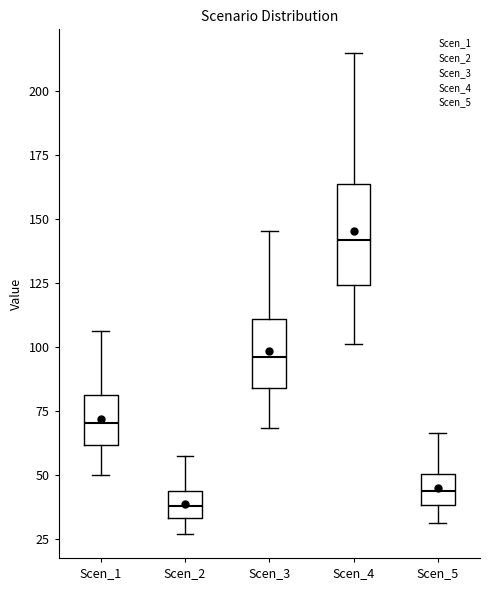

Reading left to right, read every box against the y-axis: the position of its median line, the range the box covers, and the ends of its whiskers. The values are not printed on the chart, so give them approximately, as read against the axis.

Scen_1: median 70, box 60 to 80, whiskers 50 to 105
Scen_2: median 40, box 35 to 45, whiskers 25 to 60
Scen_3: median 95, box 85 to 110, whiskers 70 to 145
Scen_4: median 140, box 125 to 165, whiskers 100 to 215
Scen_5: median 45, box 40 to 50, whiskers 30 to 65